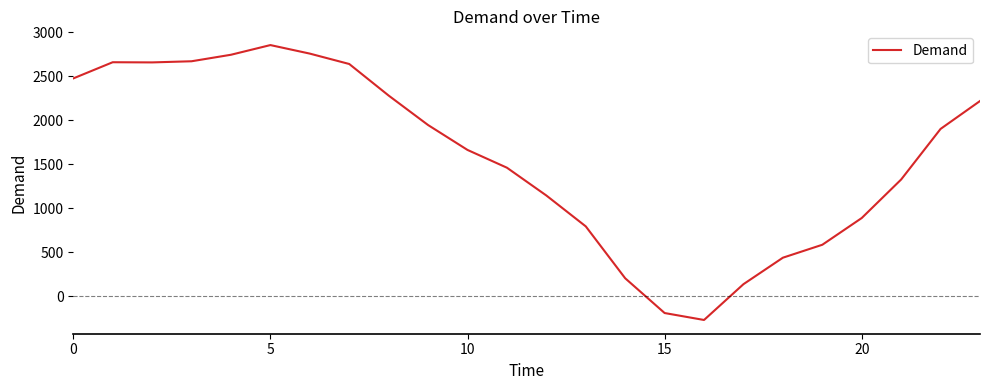

What is the smallest value displayed?

-270